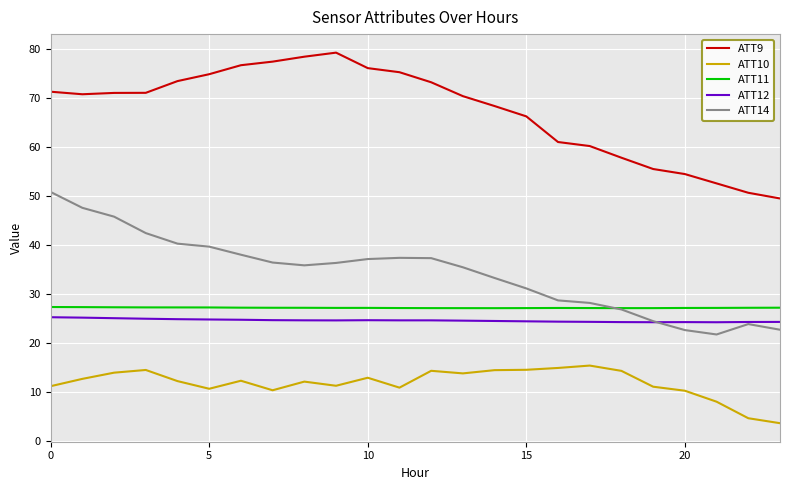

In ATT14, how many points are higher than both neighbors (excluding endpoints)?

2